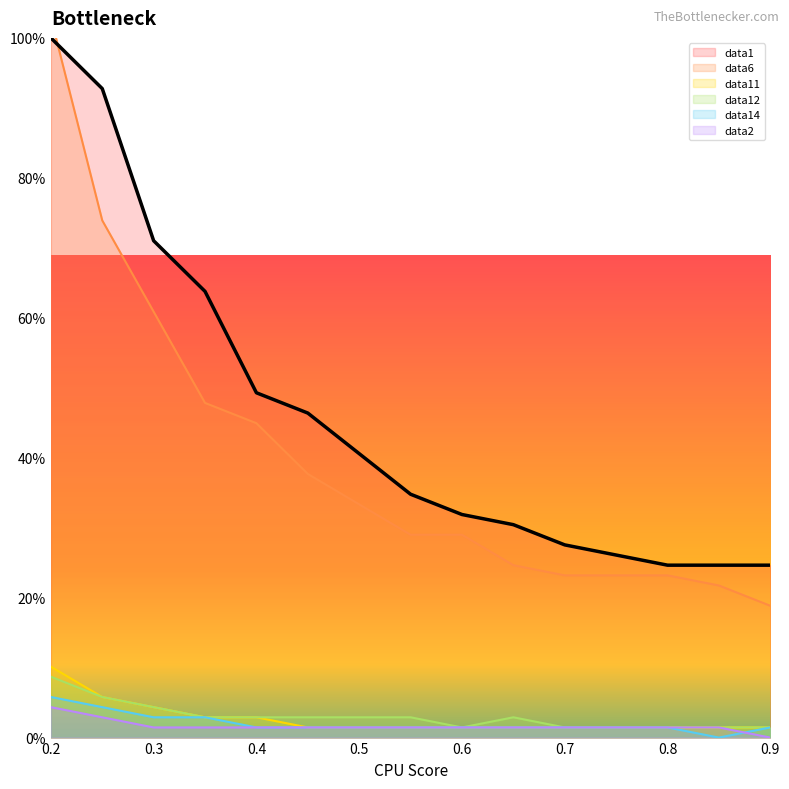

What is the maximum value for data11?

10.1